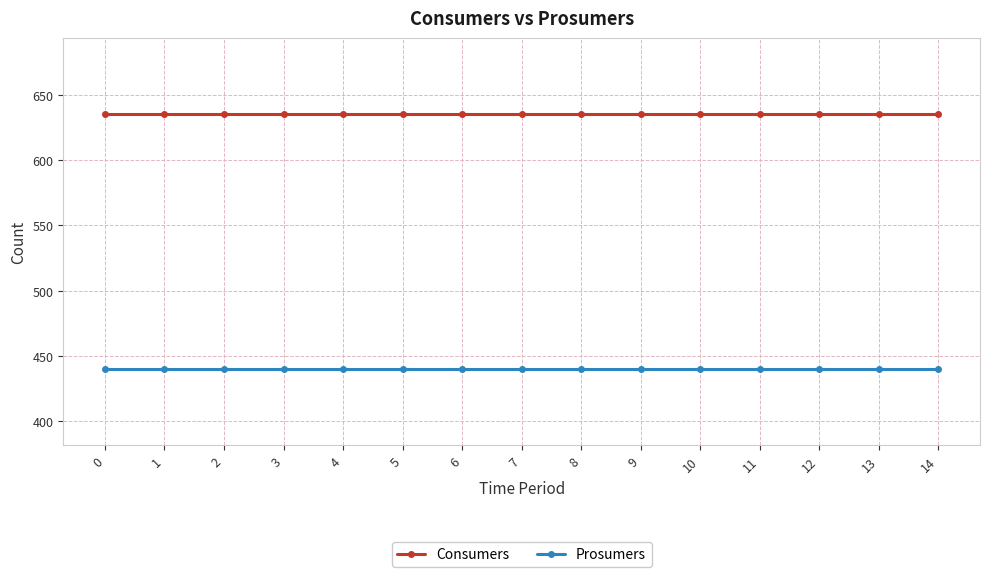

What is the approximate value of Prosumers at 4?

440